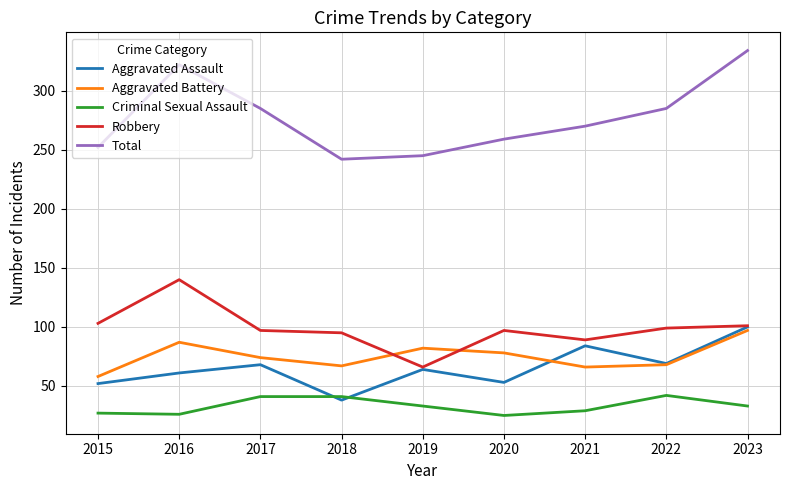

Is it true that Robbery equals 97 at 2020?

True